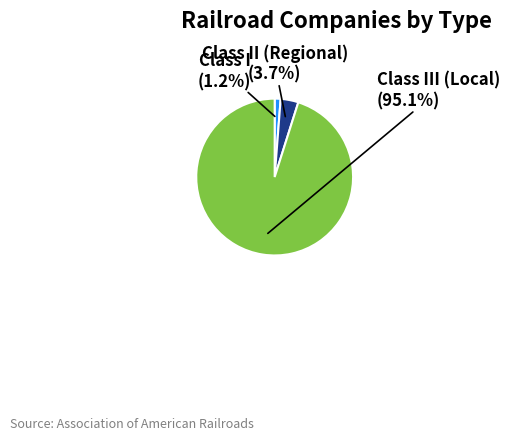

Is there any slice that represents more than half of the pie?

Yes